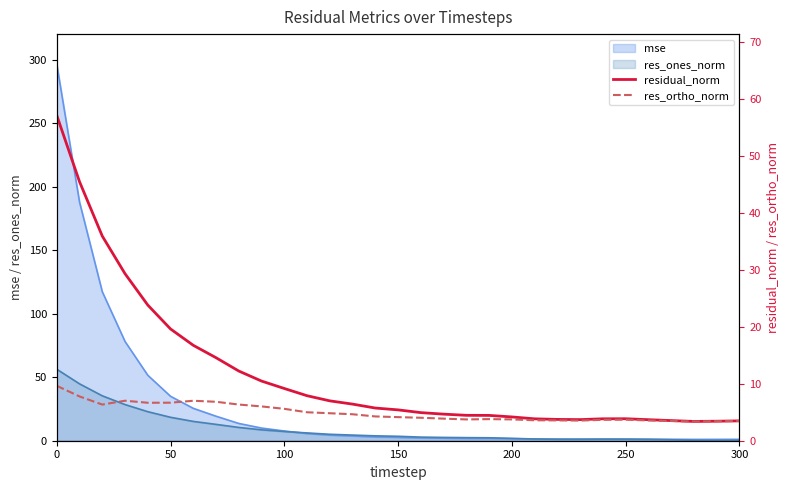

What is the maximum value for mse?

296.5